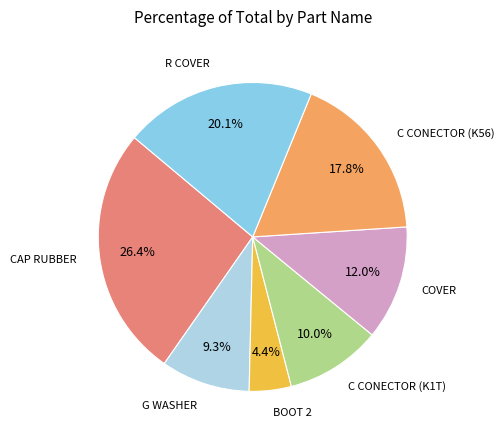

How many slices are in this pie chart?

7